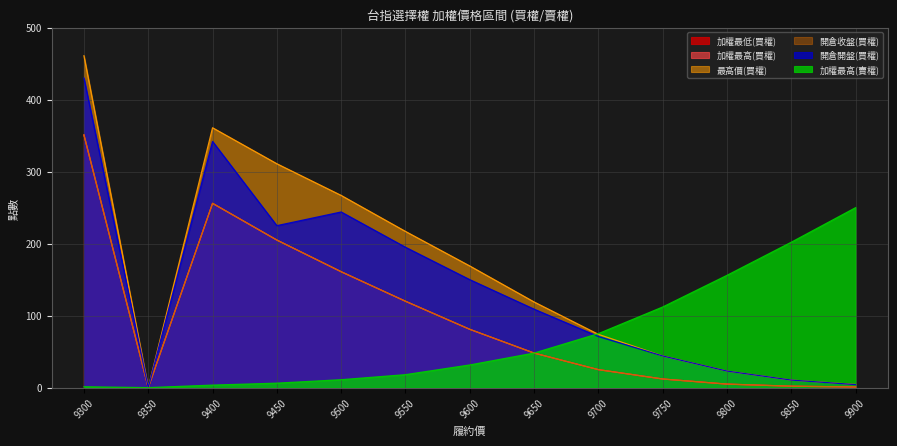

What is the average value of the 開倉開盤(買權) series?

142.1